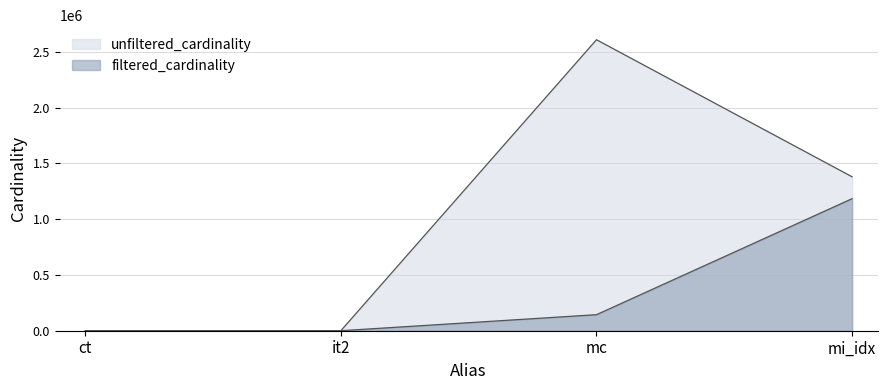

What is the difference between the maximum and second lowest values in the filtered_cardinality series?

1183978